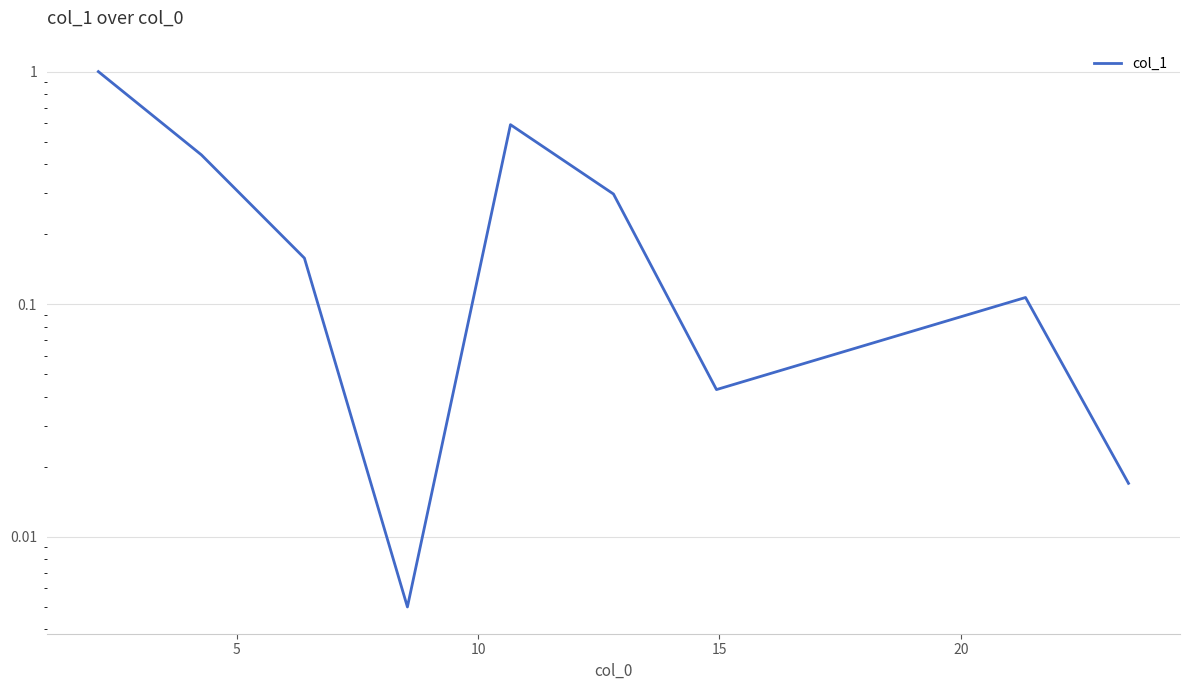

What is the sum of all values?

2.7